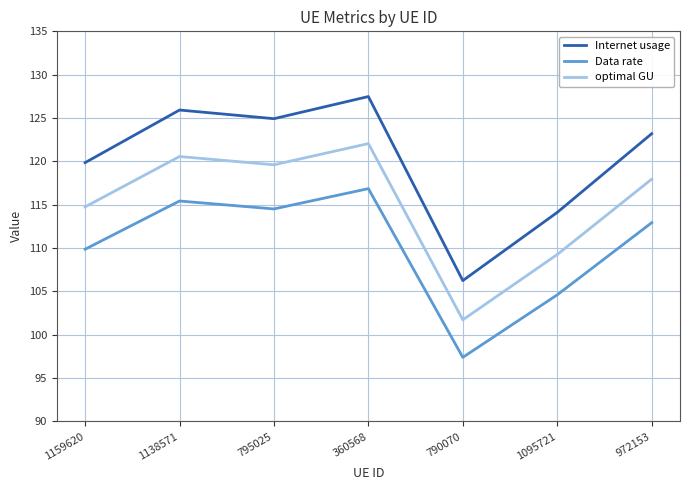

Rank the categories by Data rate value from highest to lowest.

360568, 1138571, 795025, 972153, 1159620, 1095721, 790070